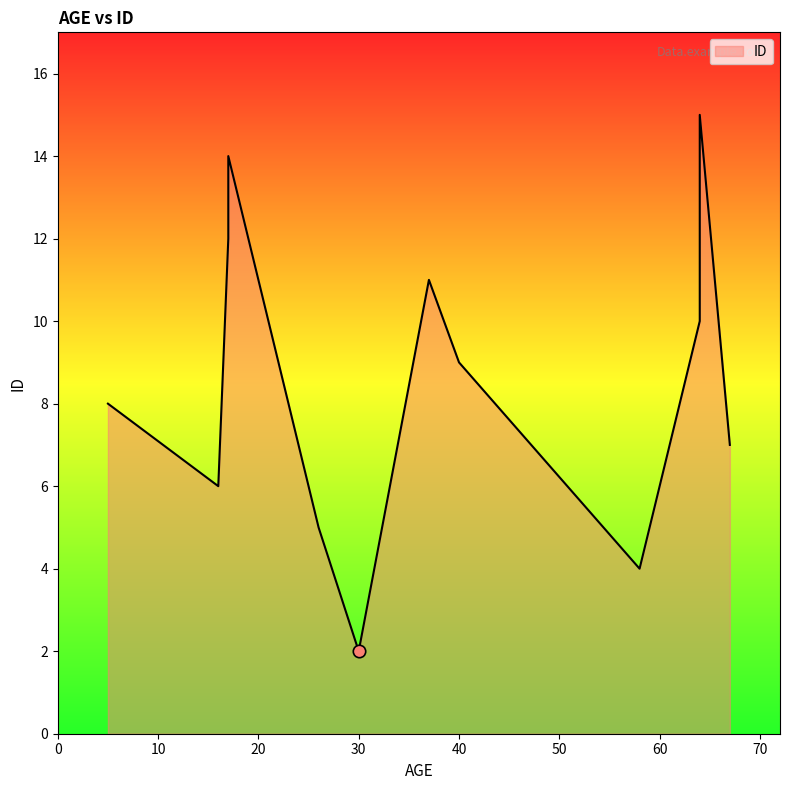

What is the ratio of the value at 58 to the value at 18?

0.3